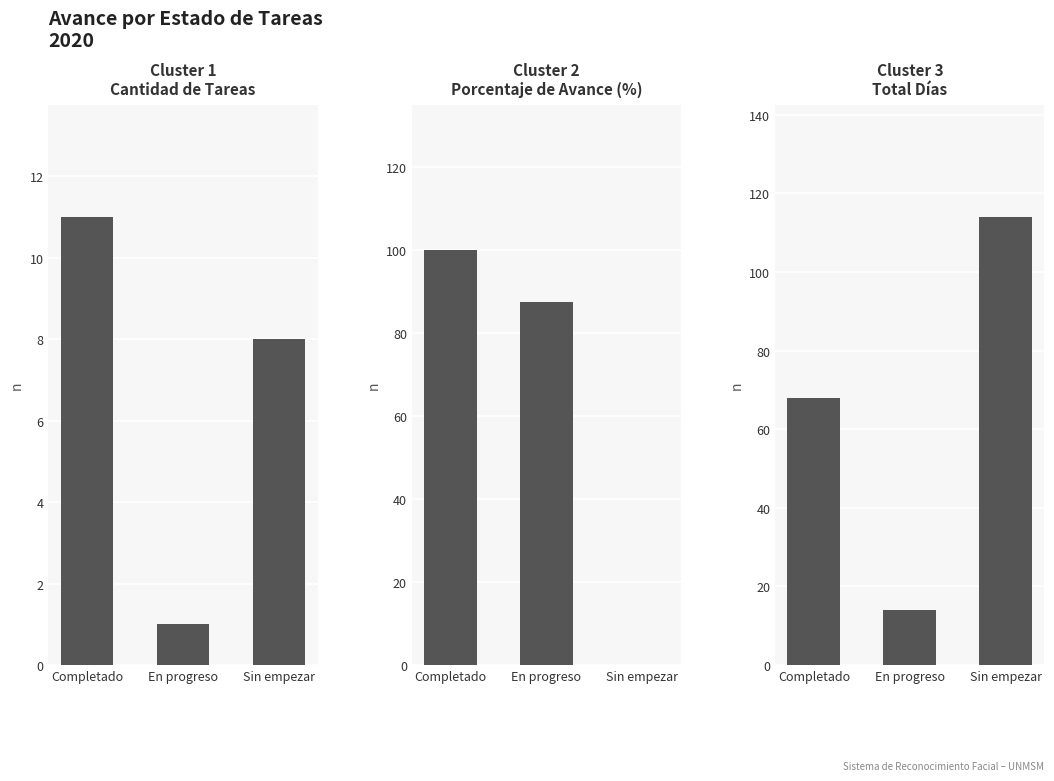

Reading right to left, what are all the values shown in this chart?

Cantidad de Tareas: Sin empezar=8.0	En progreso=1.0	Completado=11.0
Porcentaje de Avance (%): Sin empezar=0.0	En progreso=87.5	Completado=100.0
Total Días: Sin empezar=114.0	En progreso=14.0	Completado=68.0